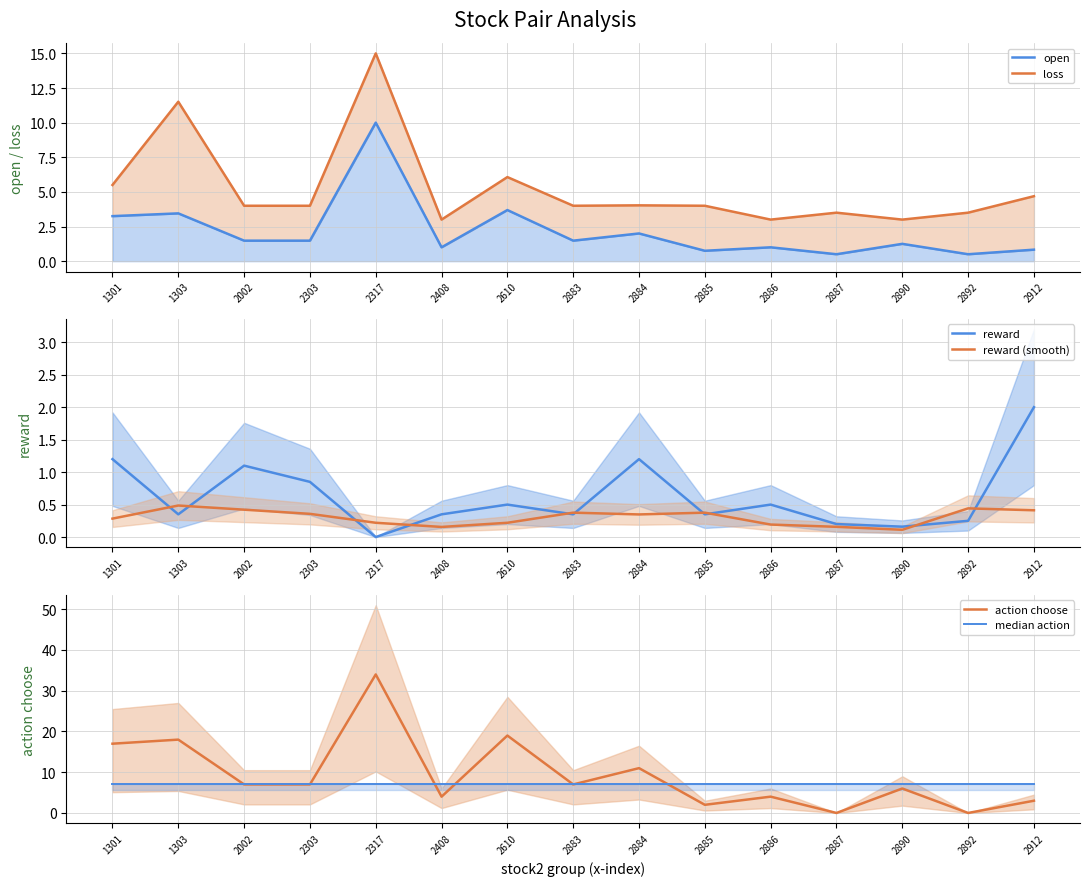

Which series has the largest range (max minus min)?

action choose